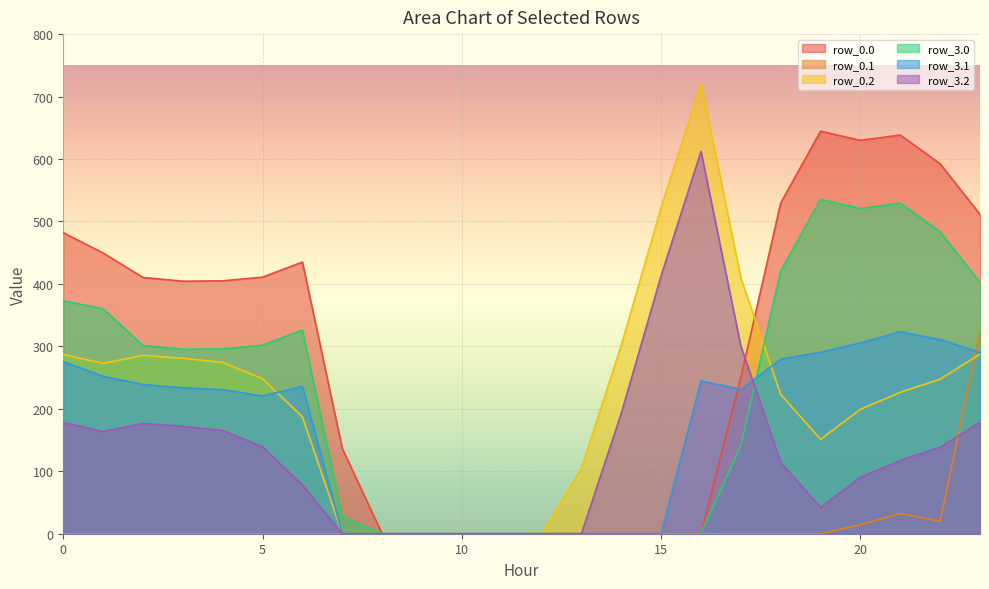

How many times do row_3.1 and row_0.2 cross each other?

2